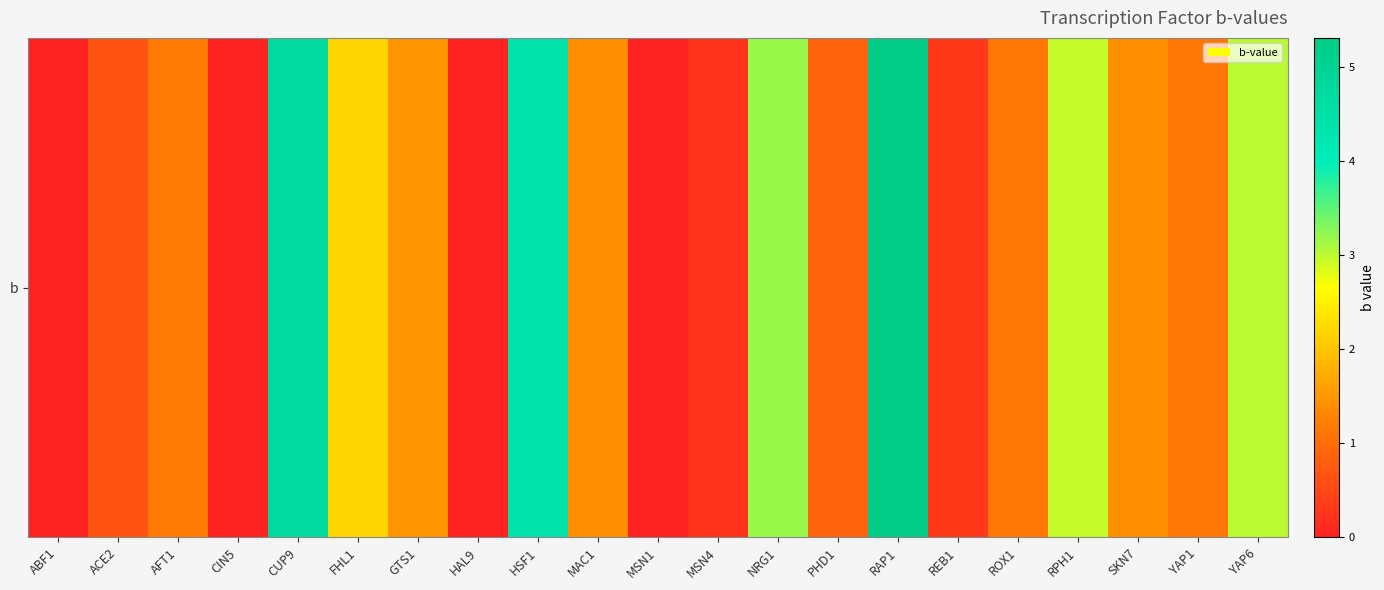

At which label is the value closest to 2?

FHL1